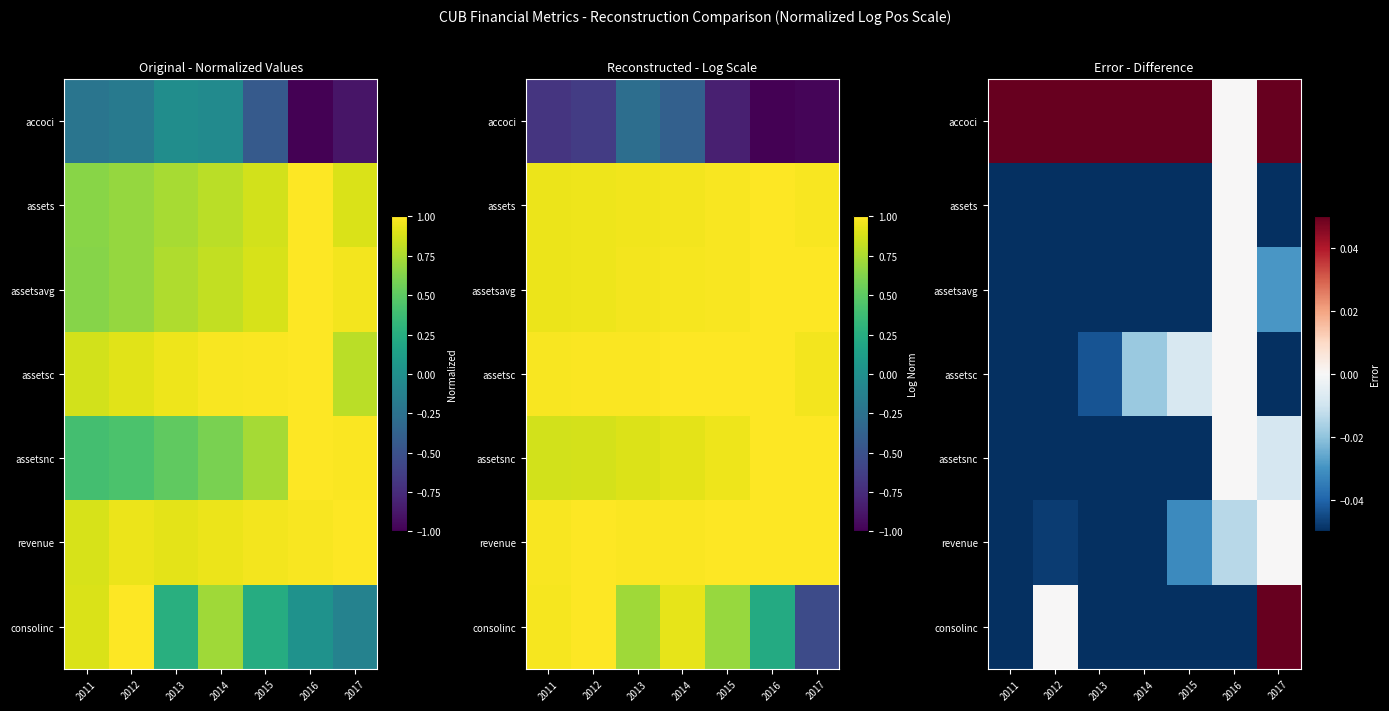

Which category has the lowest value across all series?

2011